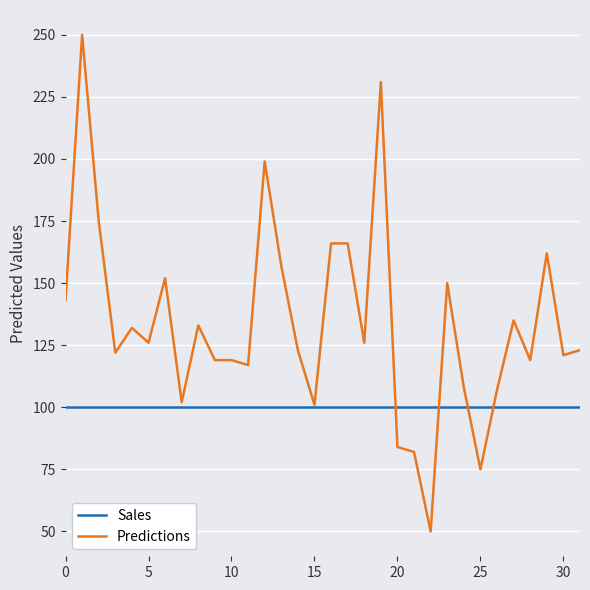

At how many categories does at least one series exceed 186?

3